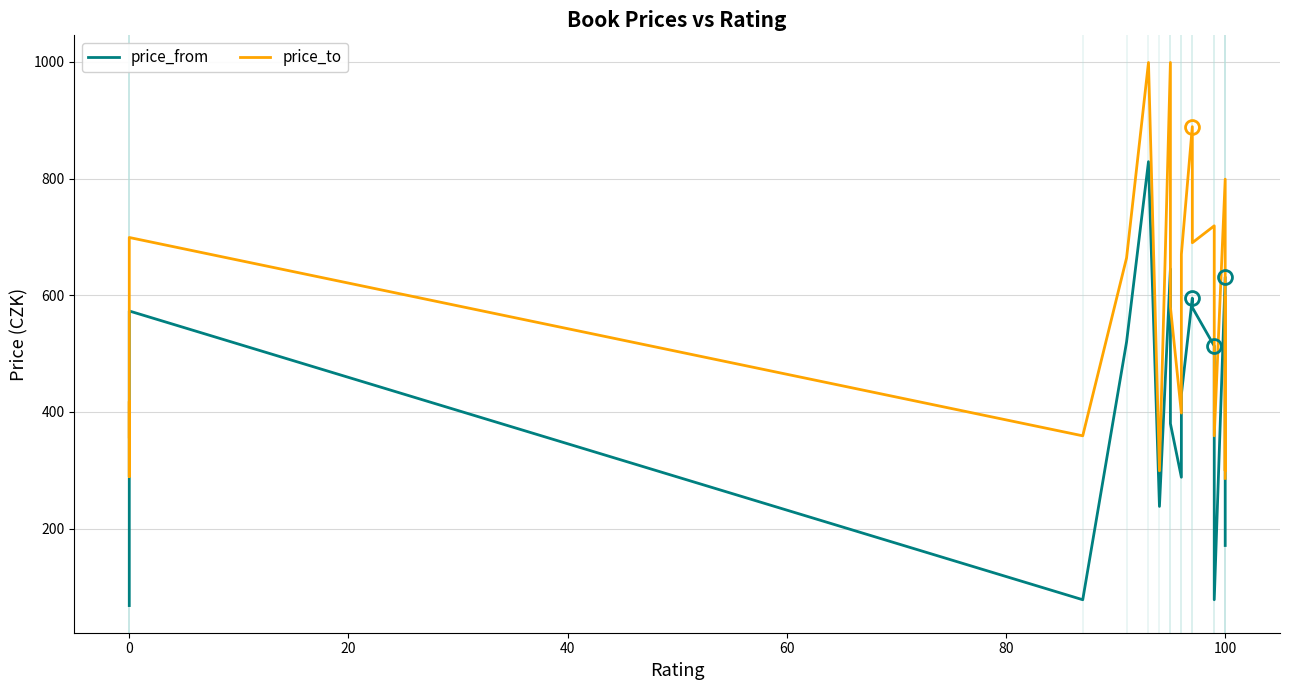

True or false: price_from and price_to intersect in this chart.

False